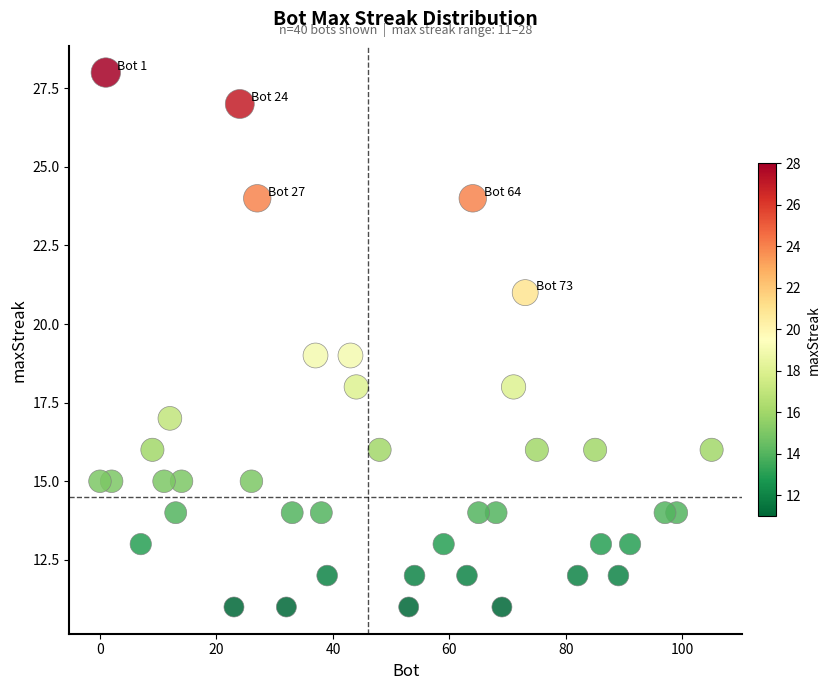

What is the range of X values (max minus min)?

105